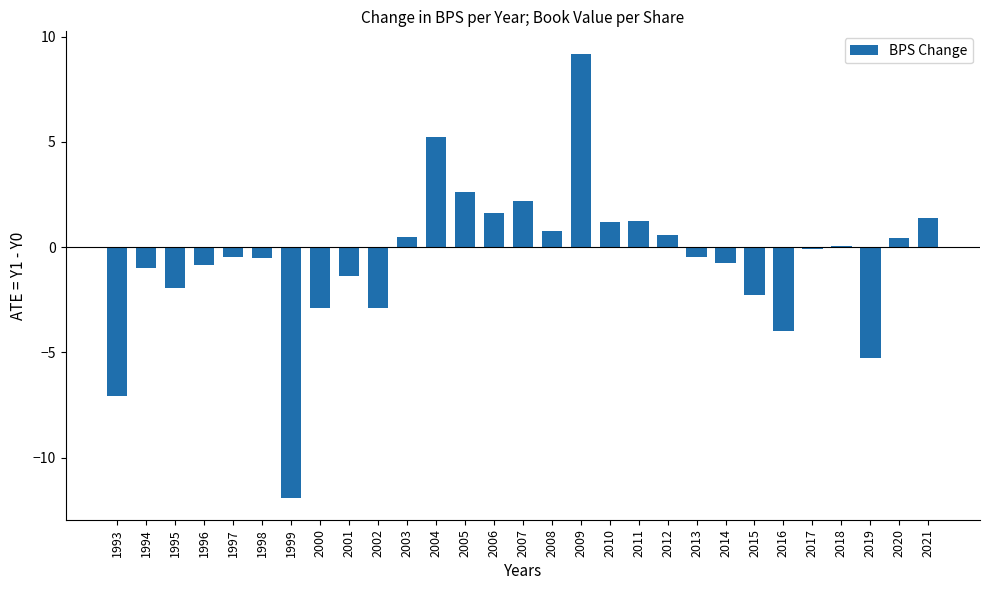

How many distinct data groups are displayed?

1